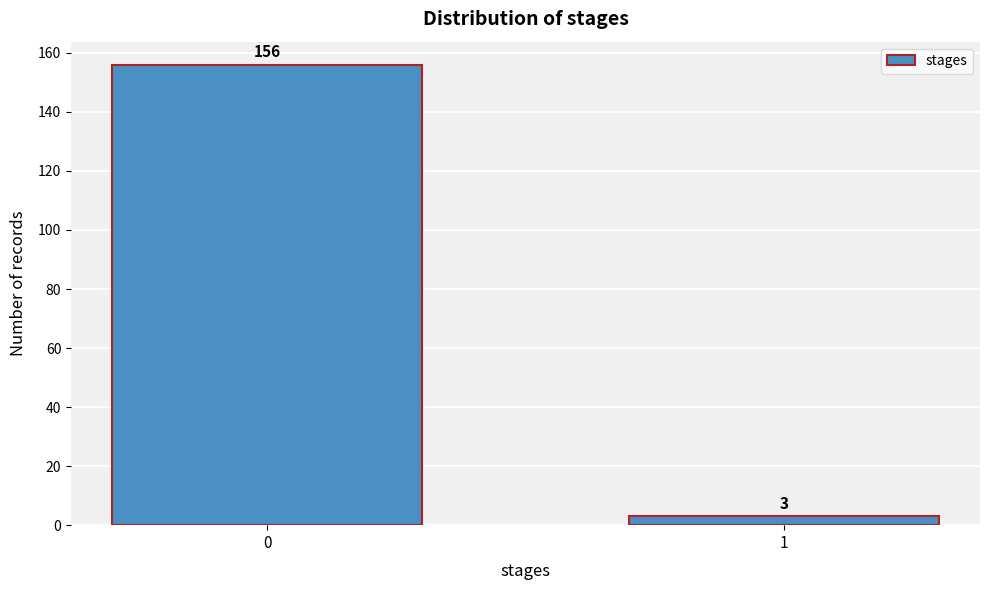

Reading left to right, list all the values displayed in this chart.

156	3